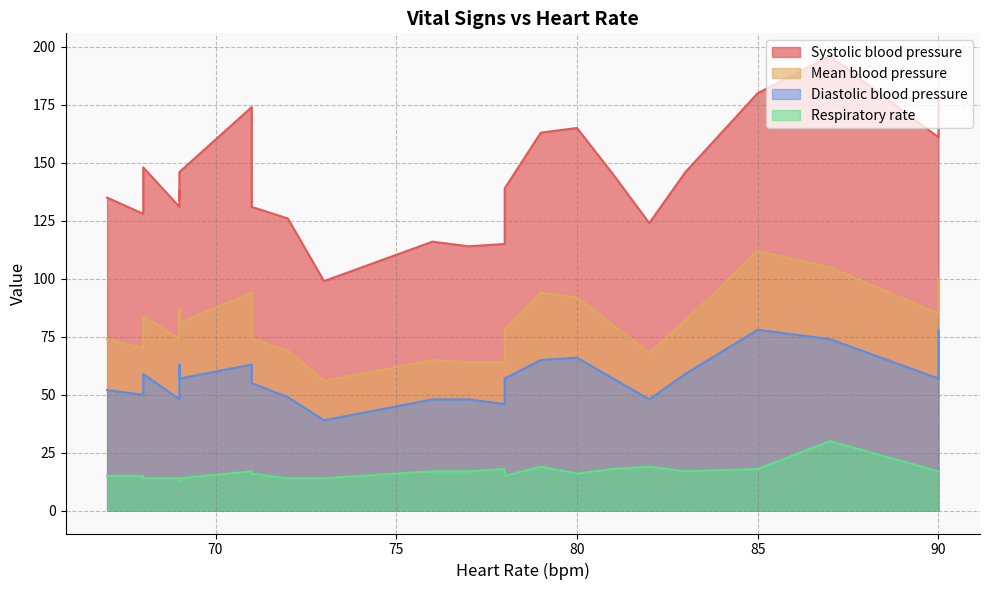

True or false: Mean blood pressure has a value of 125 at 13.

False